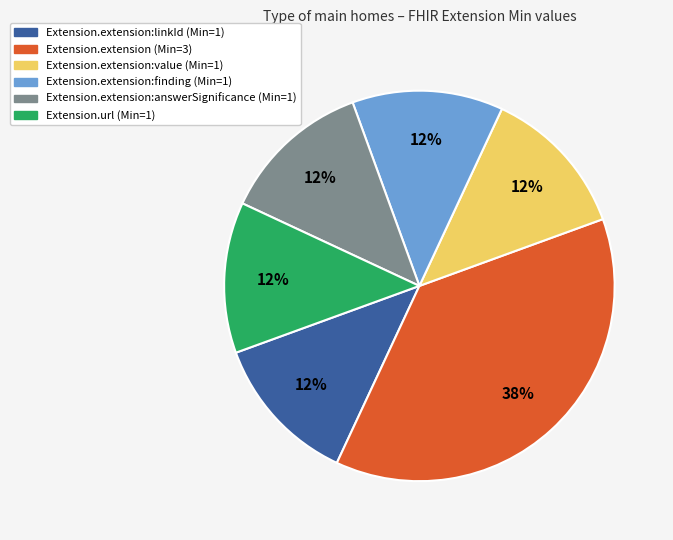

To the nearest percent, what is the average slice percentage?

17%